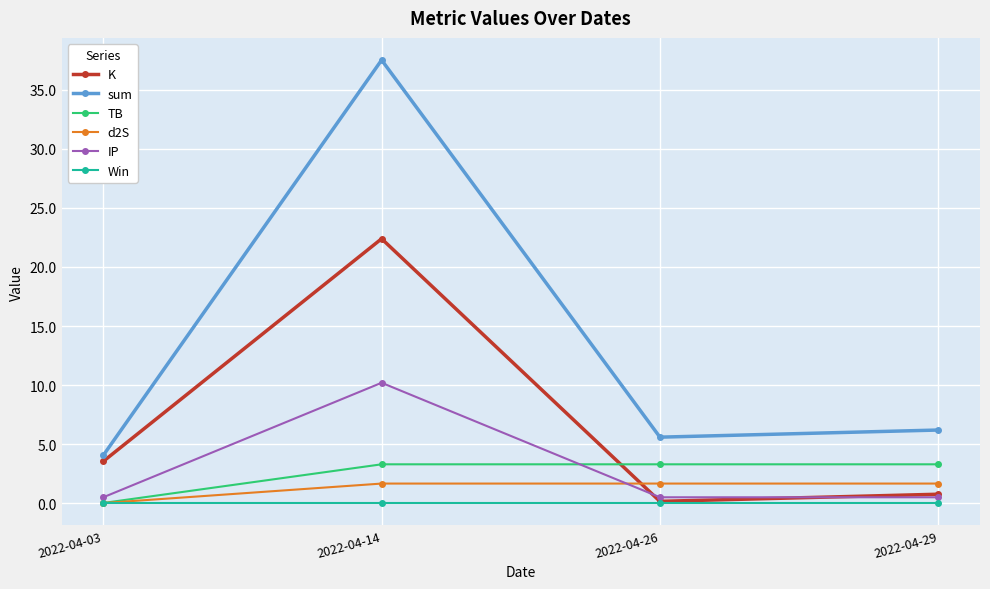

What is the maximum value shown in the chart?

37.5